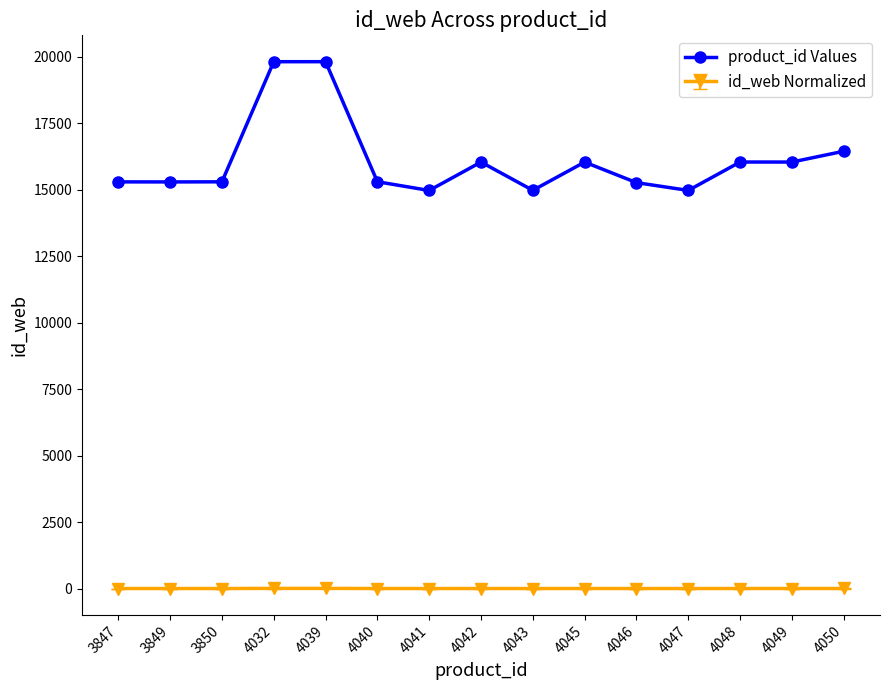

How many values in the id_web Normalized series are below 15?

3